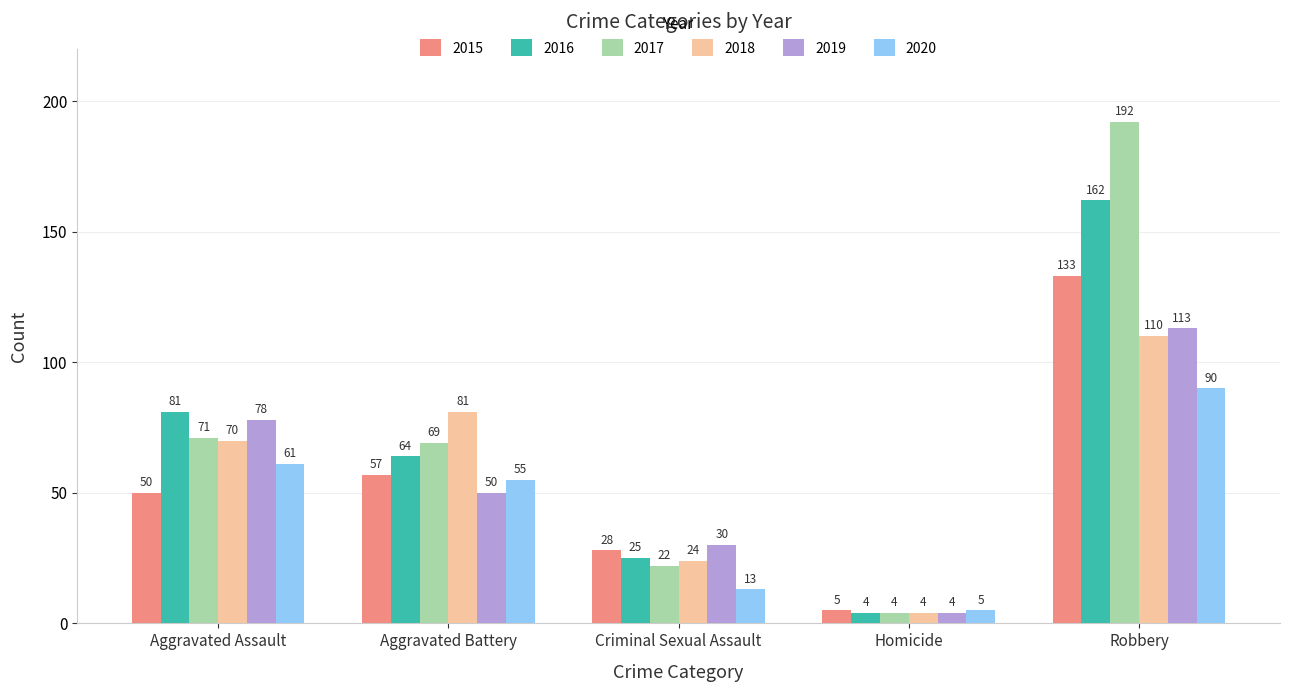

At which label does 2016 first exceed 64?

Aggravated Assault